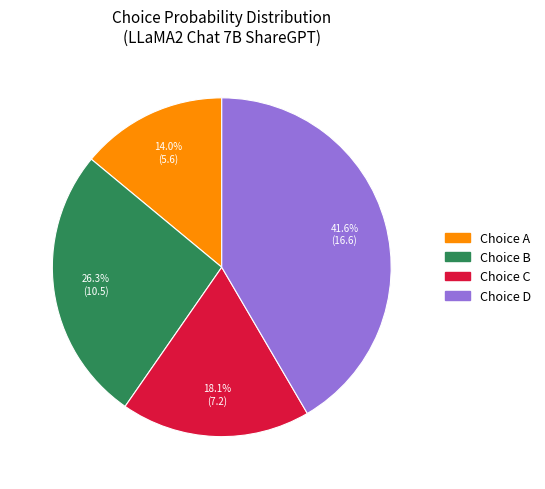

Is there any slice that represents more than half of the pie?

No